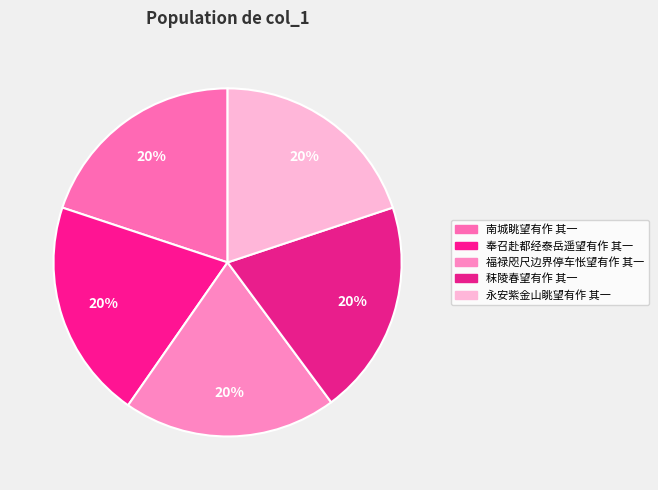

How many slices are in this pie chart?

5